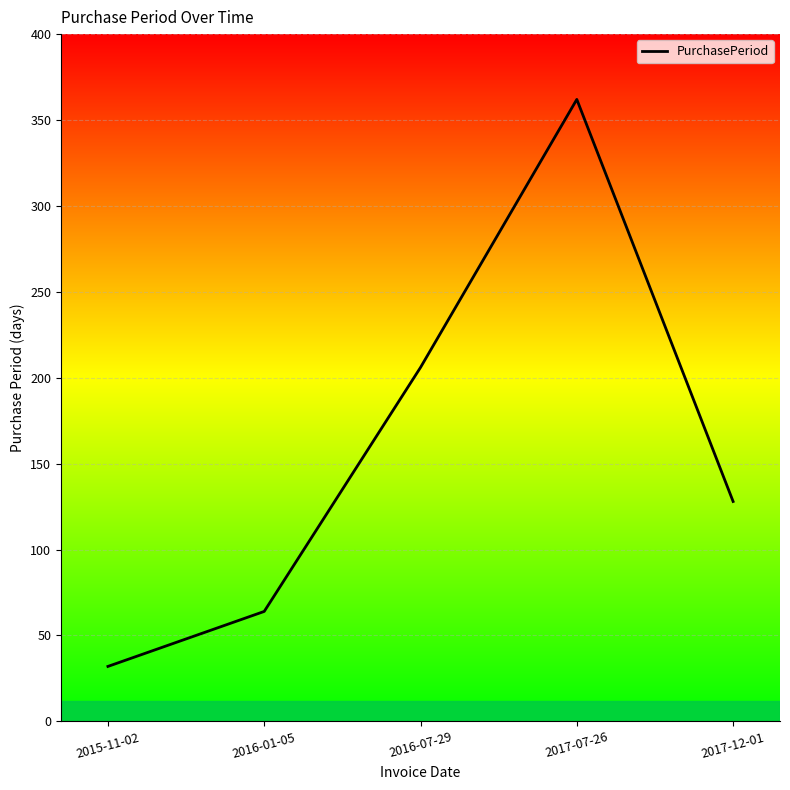

At which category does the data reach its first local peak?

2017-07-26